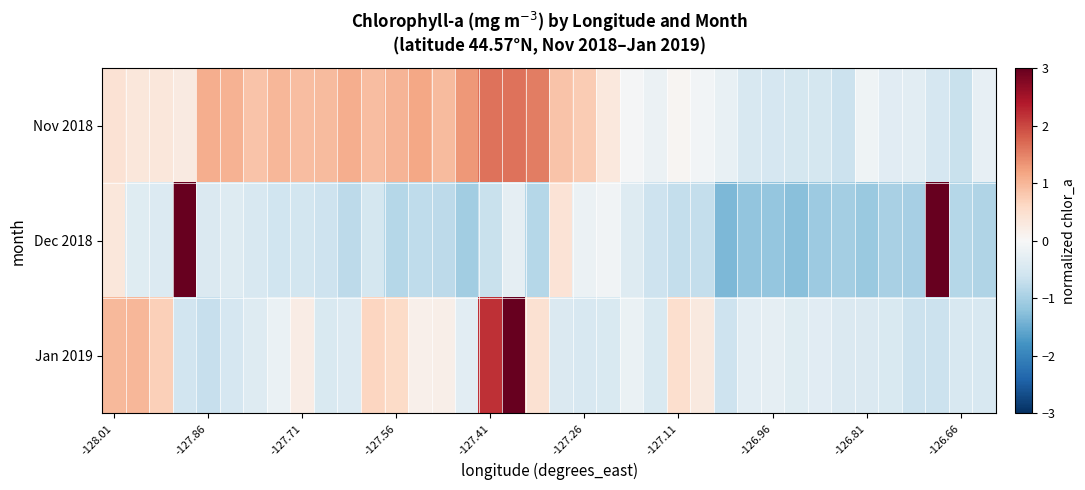

List the series in order of their overall mean, highest first.

Nov 2018, Jan 2019, Dec 2018